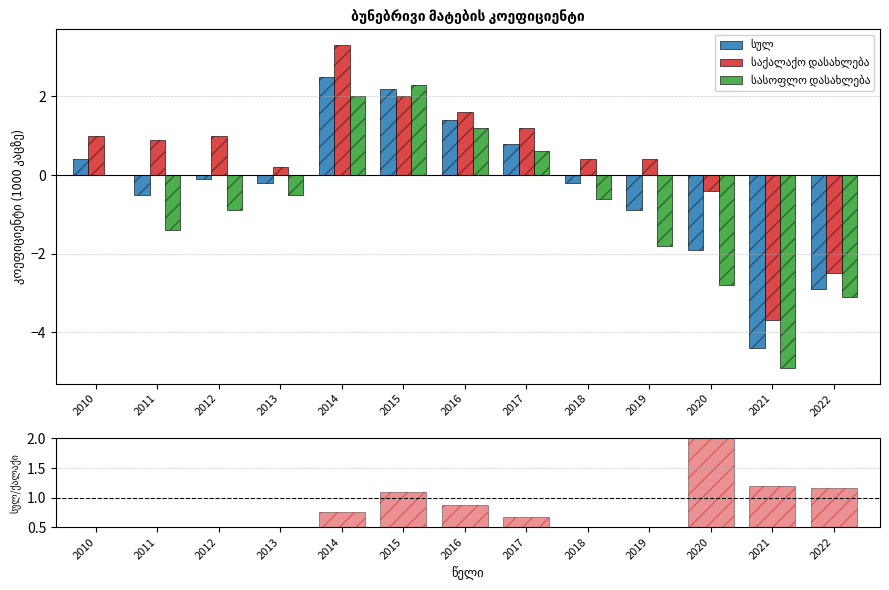

Which series changed the most between 2019 and 2020?

ratio